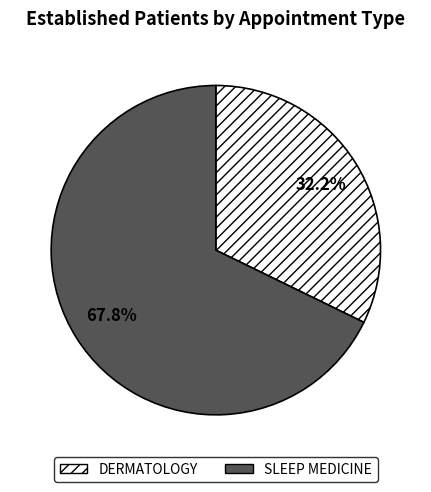

Is it true that SLEEP MEDICINE is 55% of the pie?

False